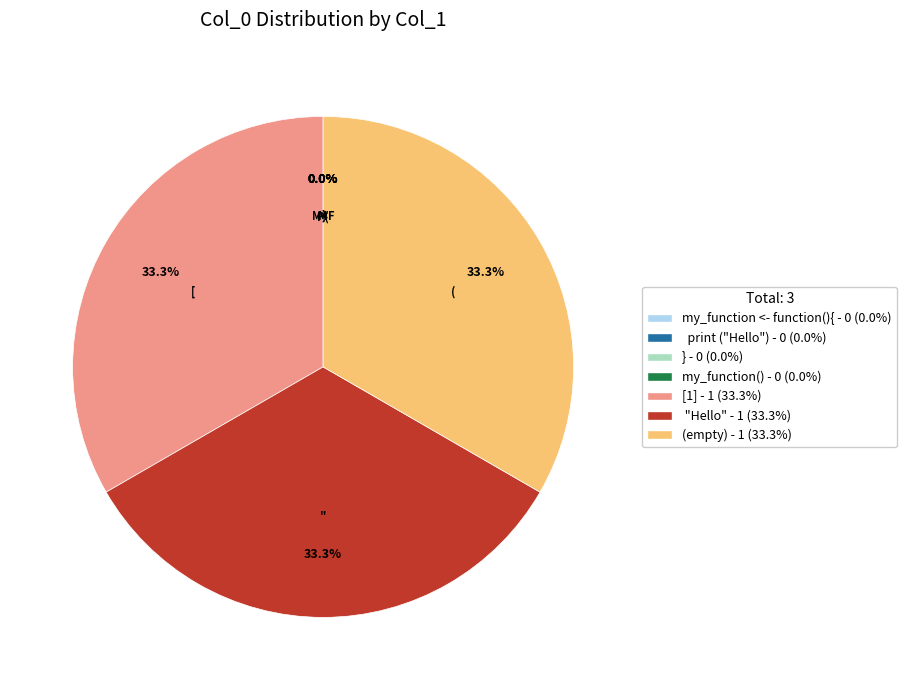

Count the number of slices in the pie.

7